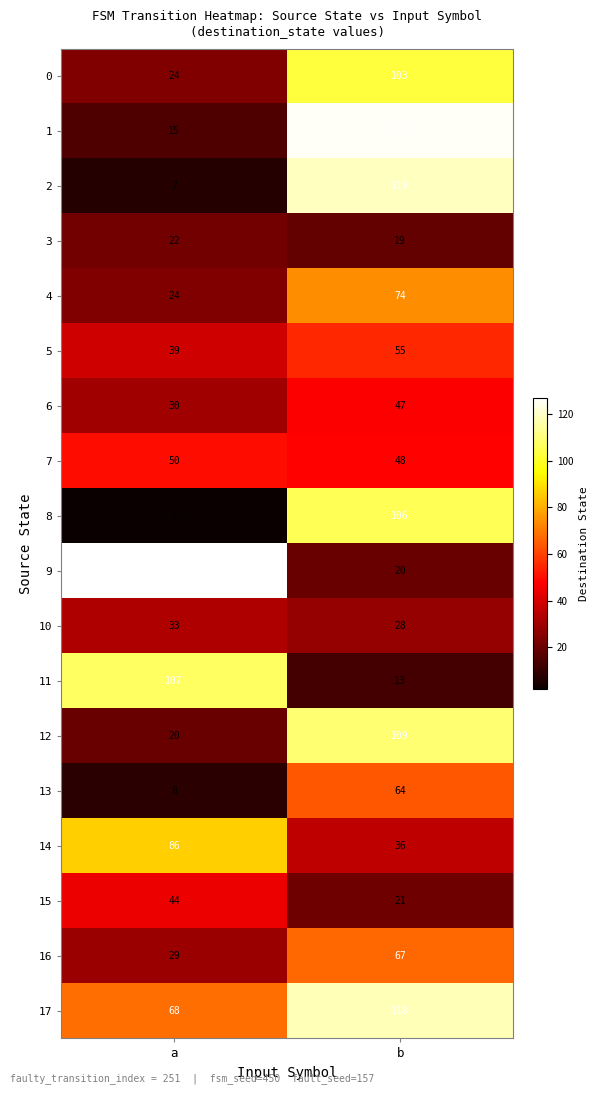

What is the difference between the maximum and minimum values in the 12 series?

89